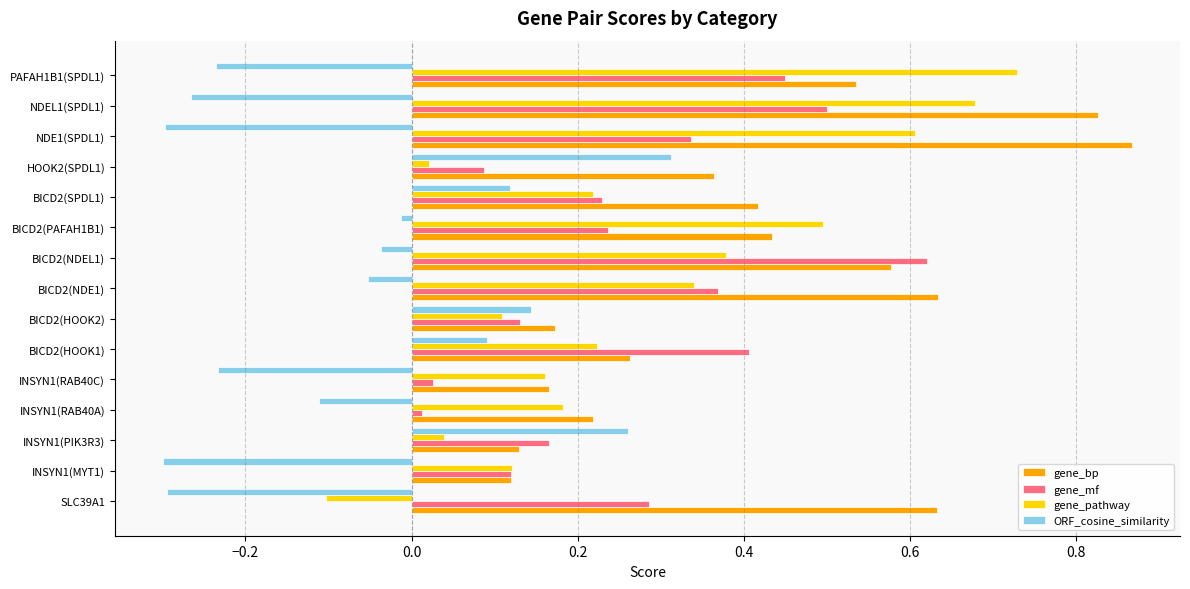

What is the sum of all gene_mf values?

4.0